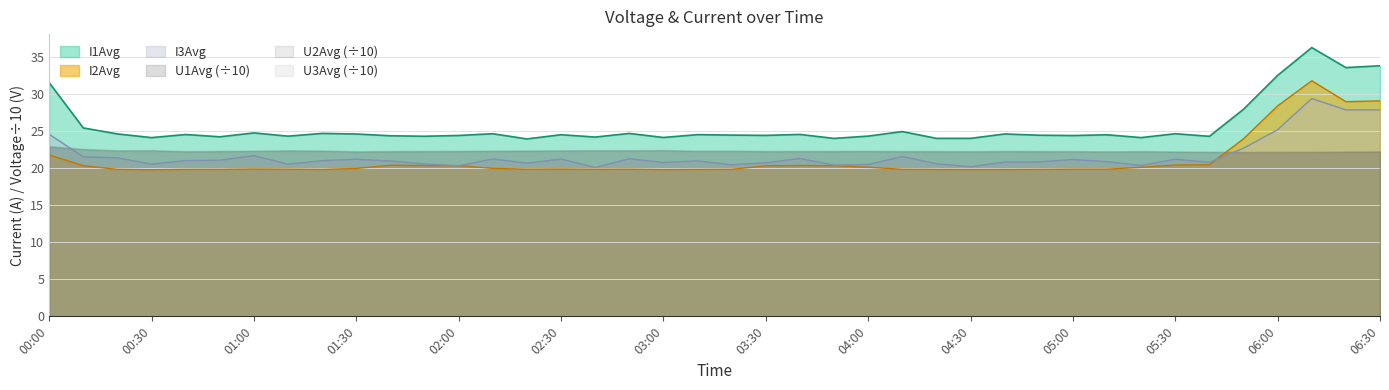

After their last crossing, which series has the higher values: I2Avg or U1Avg (÷10)?

I2Avg